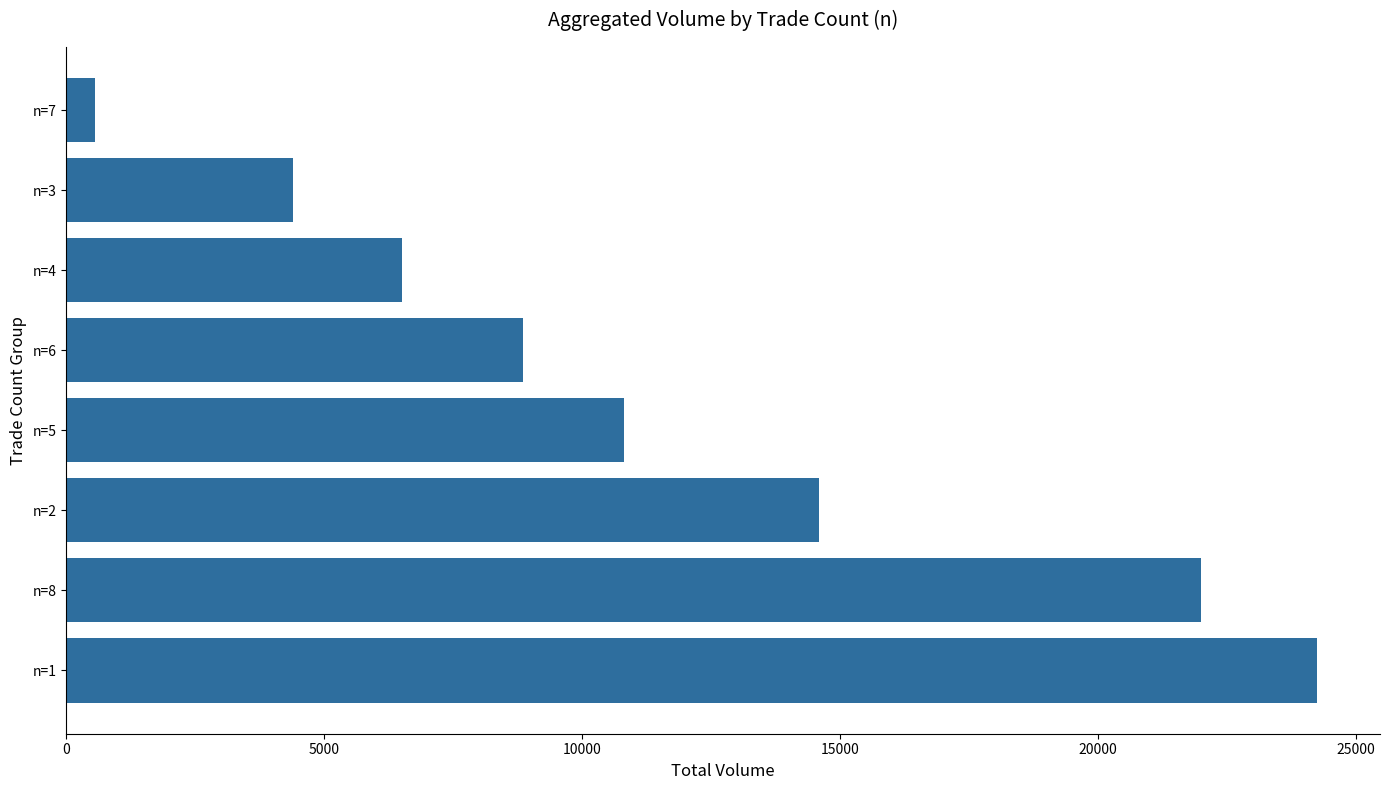

Reading bottom to top, list all the values displayed in this chart.

n=1=24254	n=8=22000	n=2=14583	n=5=10812	n=6=8844	n=4=6500	n=3=4401	n=7=550